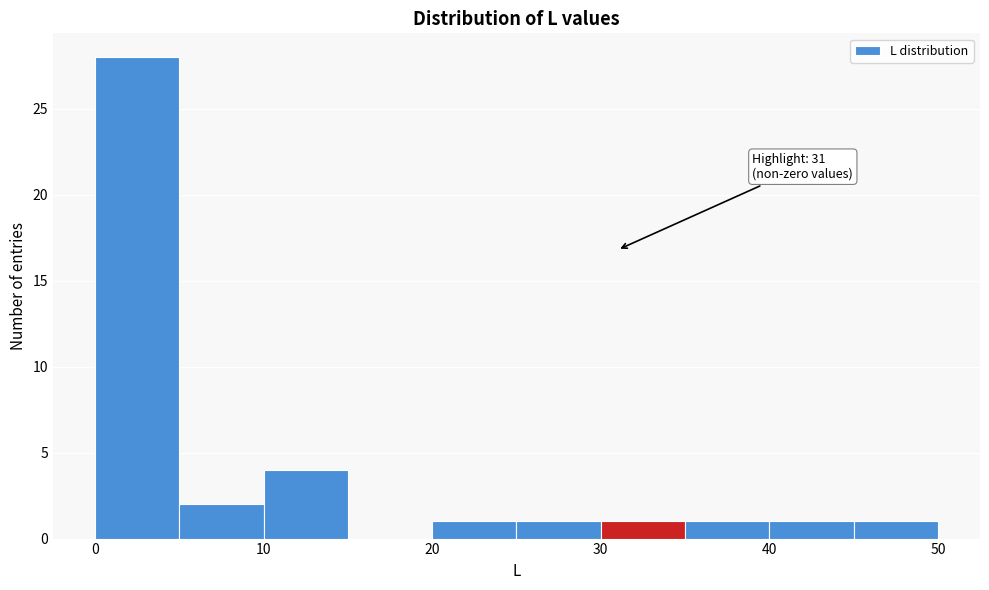

Which range on the x-axis has the tallest bar?

0 to 5